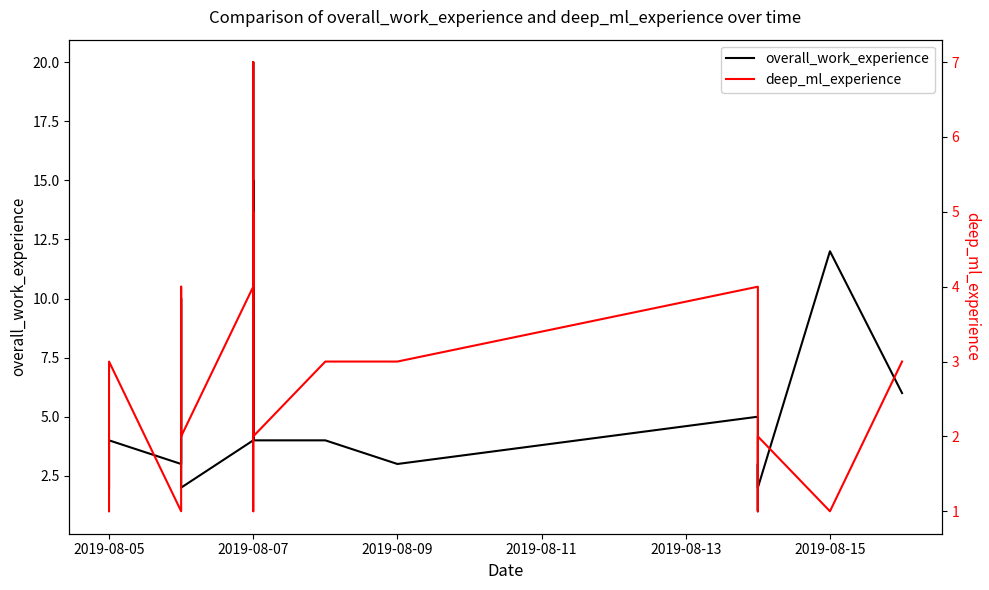

The overall_work_experience series shows 4 at 2019-08-07. True or false?

True